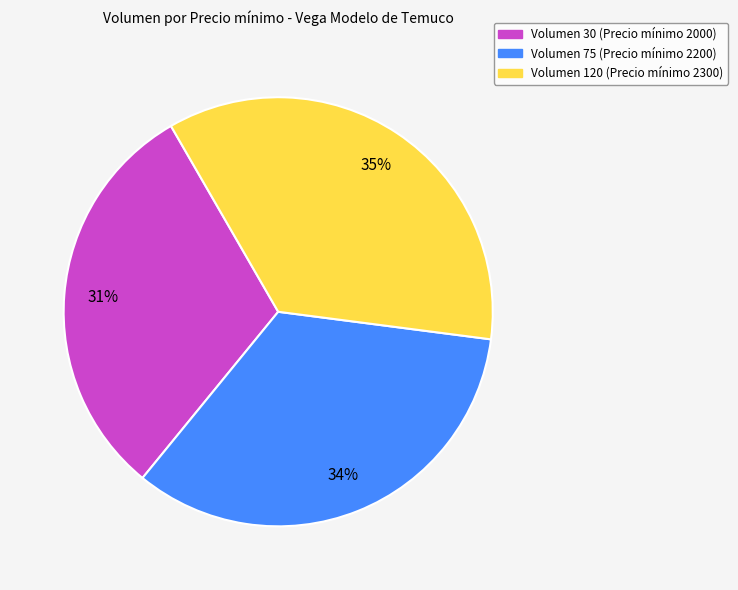

Count the number of slices in the pie.

3